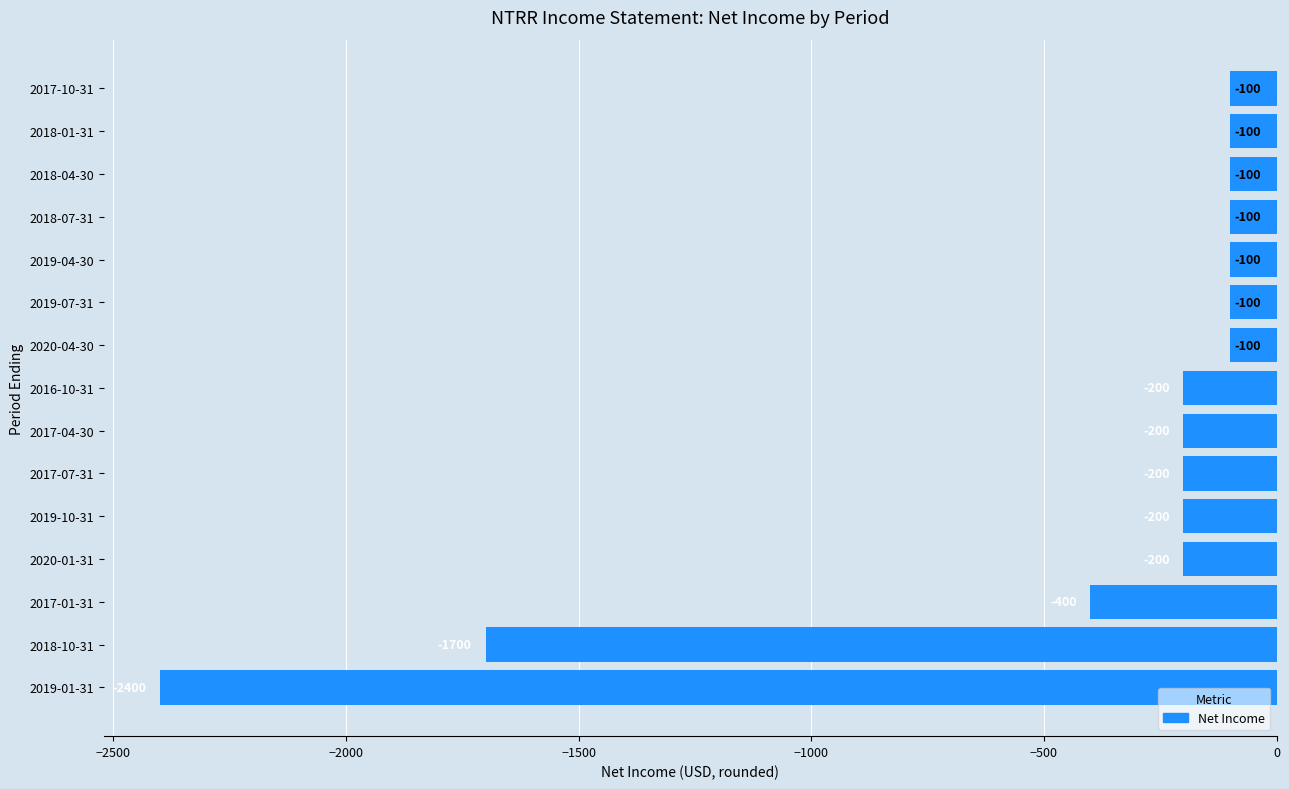

Read the value at 2019-10-31, to the nearest 100.

-200